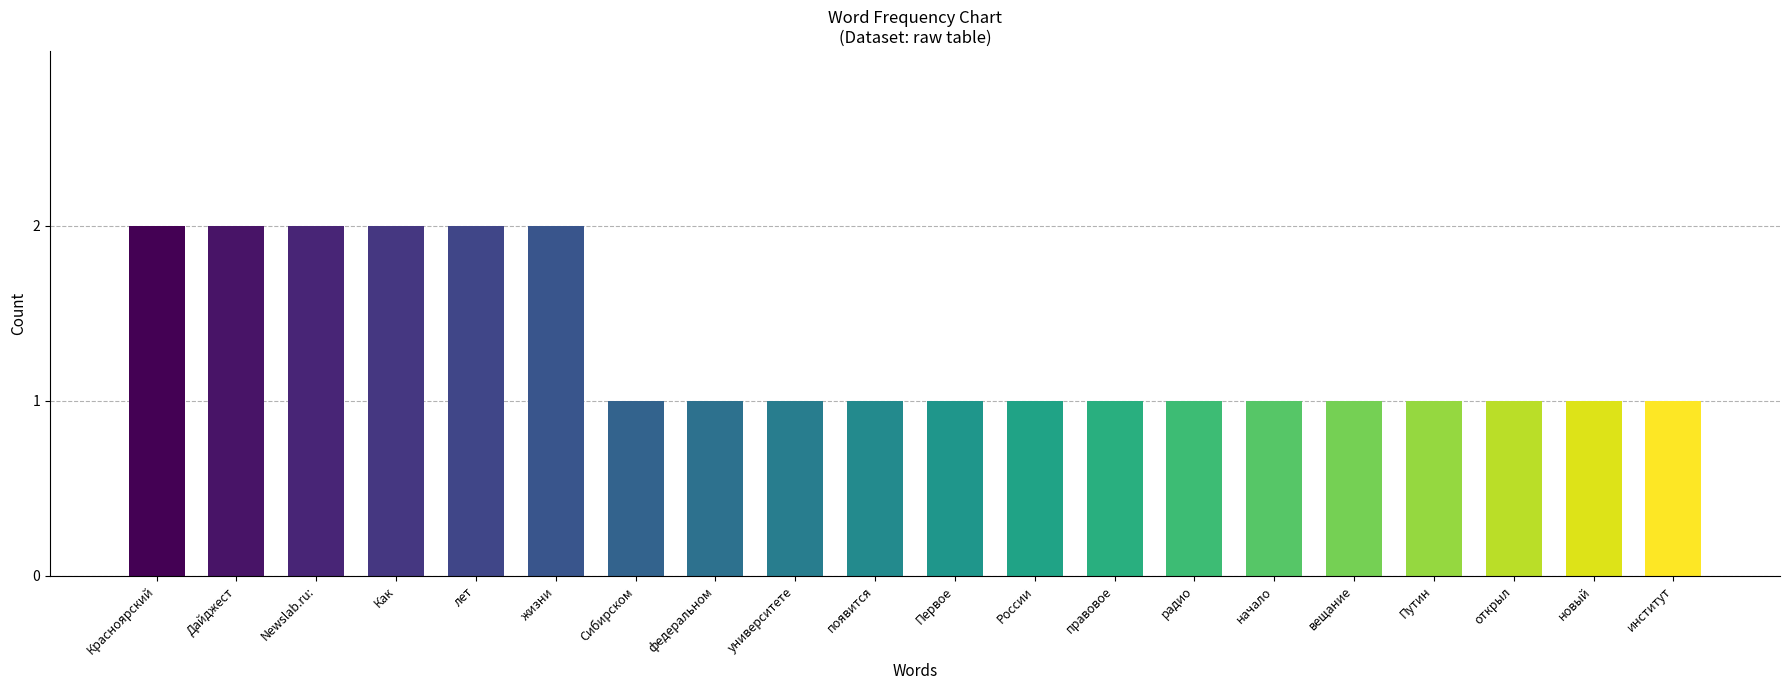

What is the minimum value shown in the chart?

1